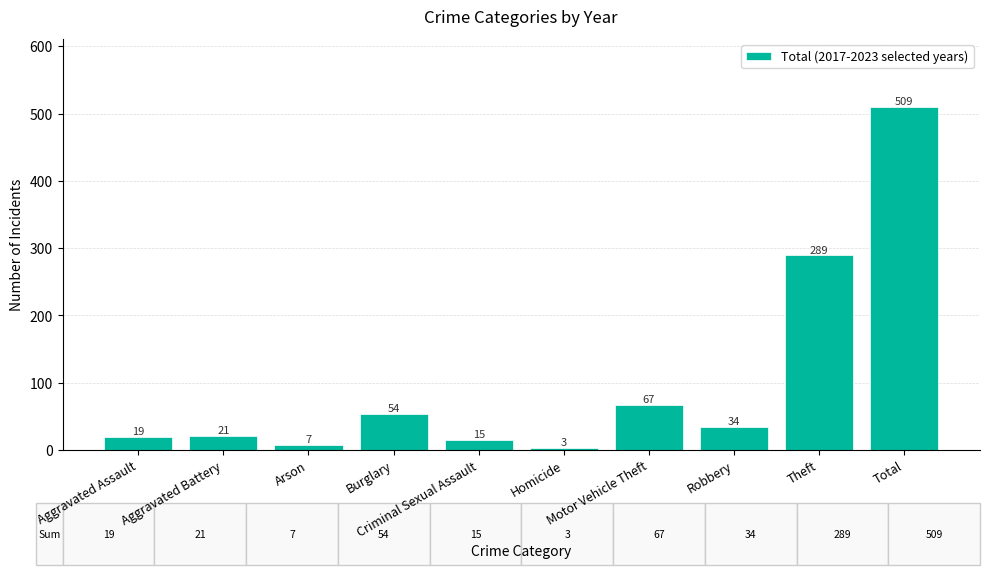

At which category does the chart reach its peak across all series?

Total